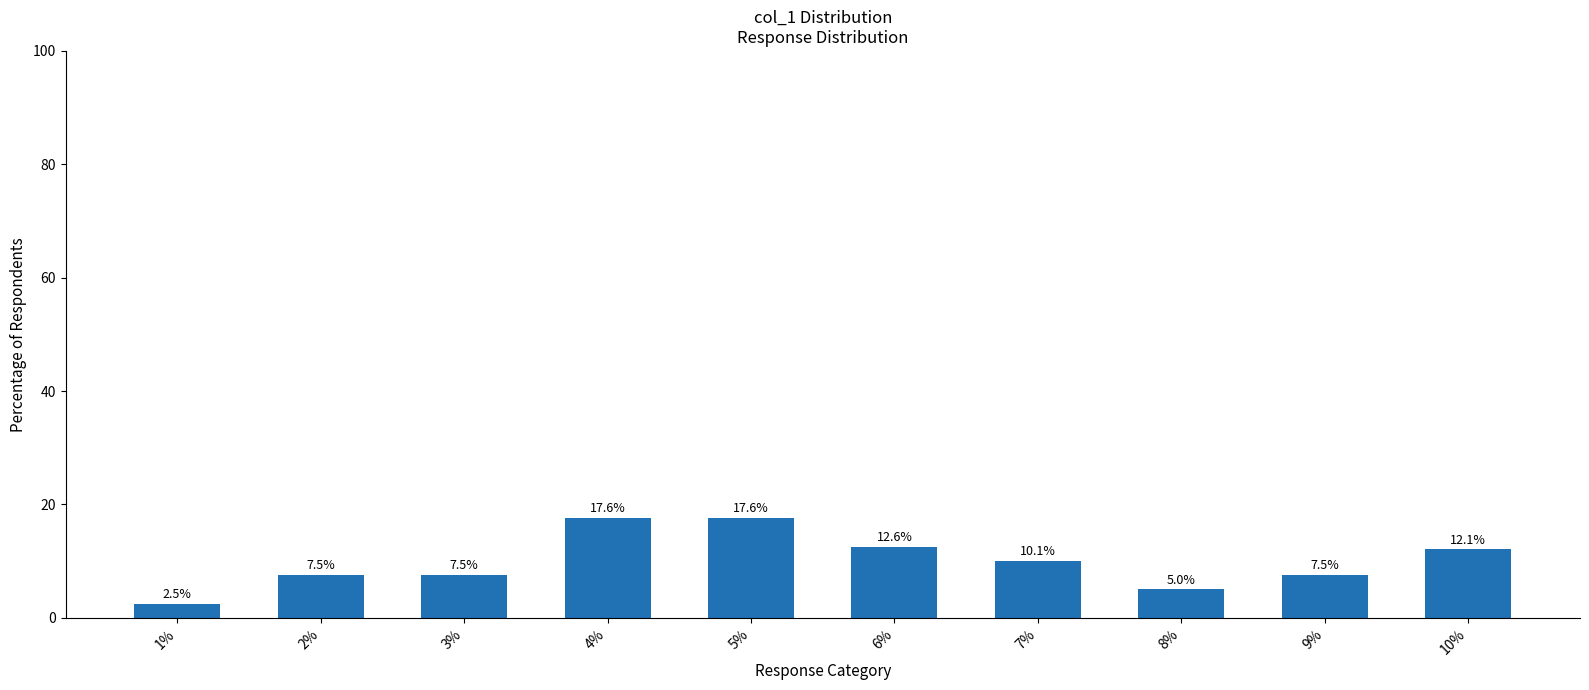

Reading right to left, what are all the values shown in this chart?

12.1	7.5	5.0	10.1	12.6	17.6	17.6	7.5	7.5	2.5